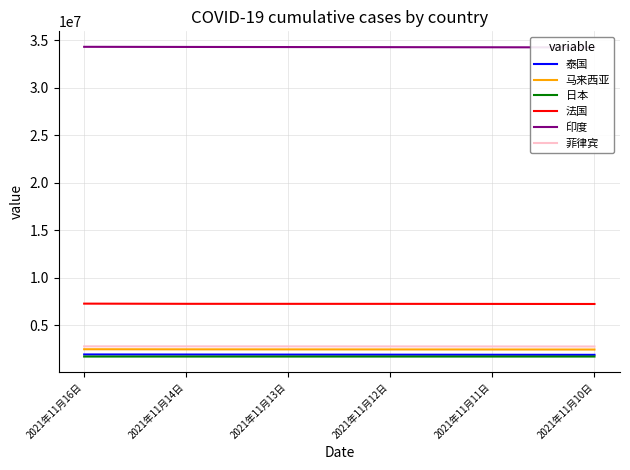

What are all the series names shown in the legend?

泰国, 马来西亚, 日本, 法国, 印度, 菲律宾